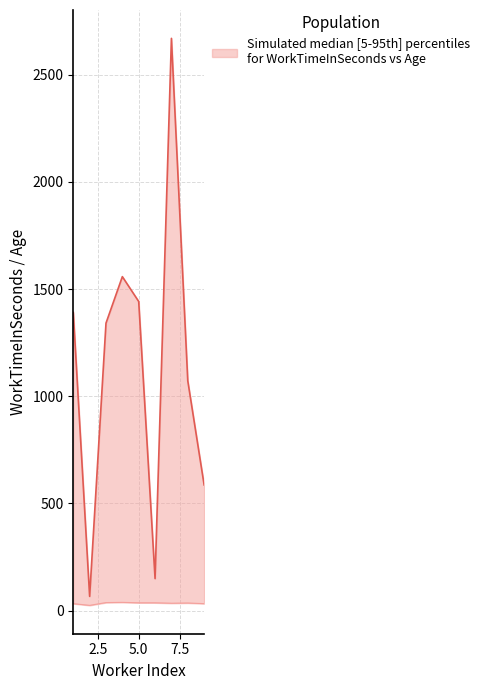

True or false: WorkTimeInSeconds and Answer.Q2age cross at least once.

False